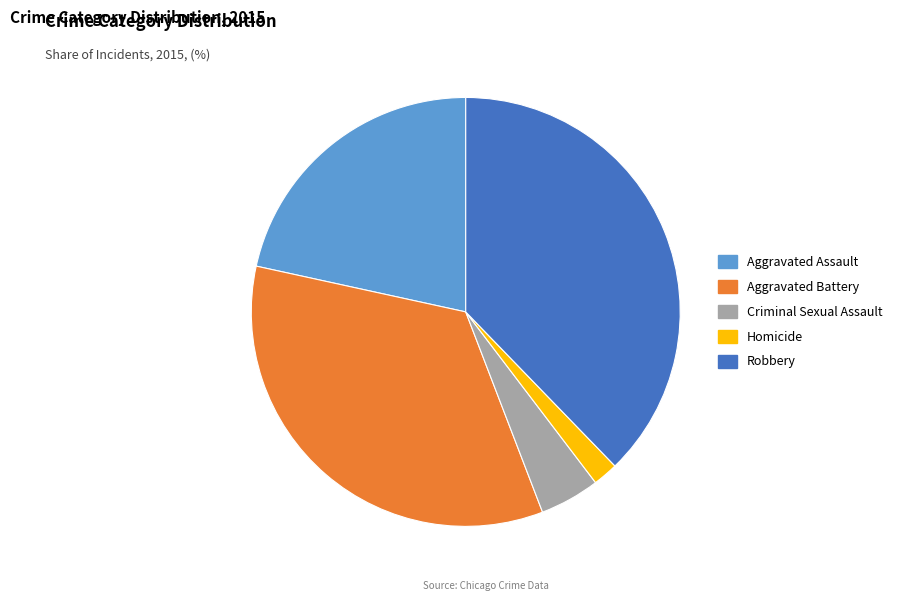

Count the number of slices in the pie.

5